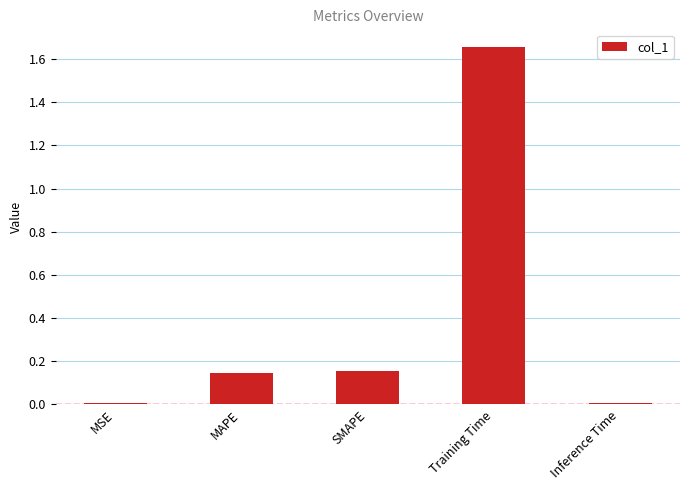

Which label corresponds to the largest value in the chart?

Training Time